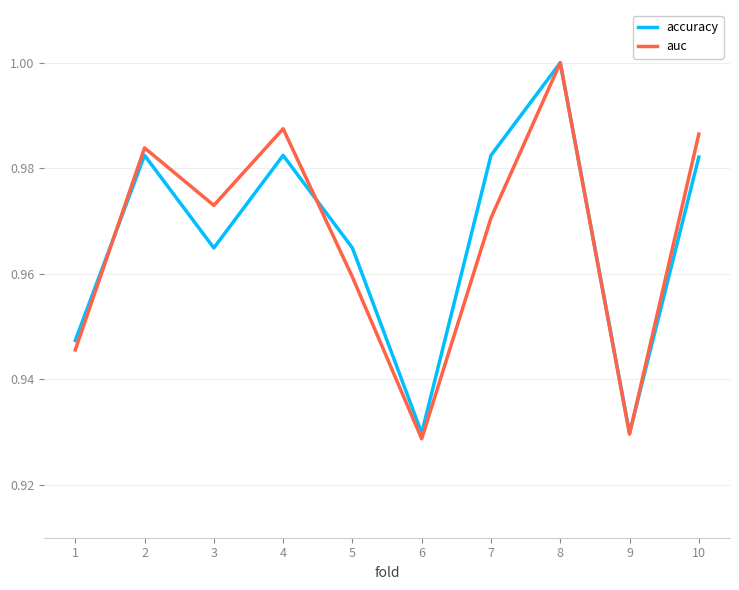

What is the difference between the maximum and minimum values in the auc series?

0.1